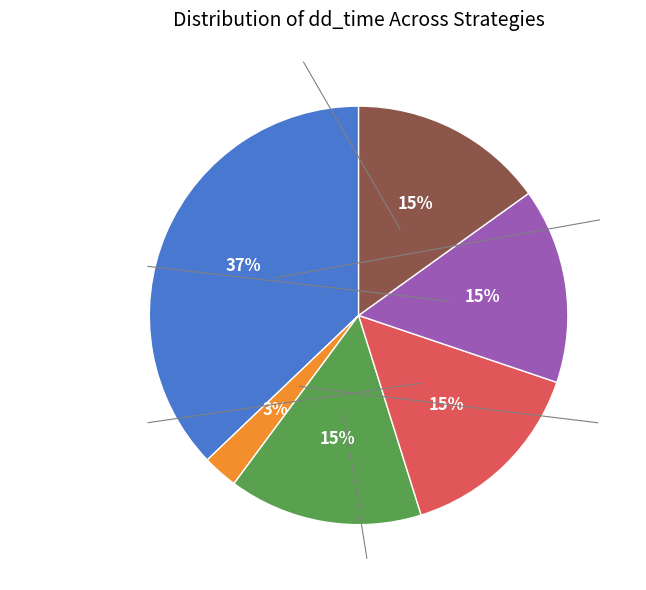

To the nearest percent, what is the difference between the largest and smallest slice percentages?

34%